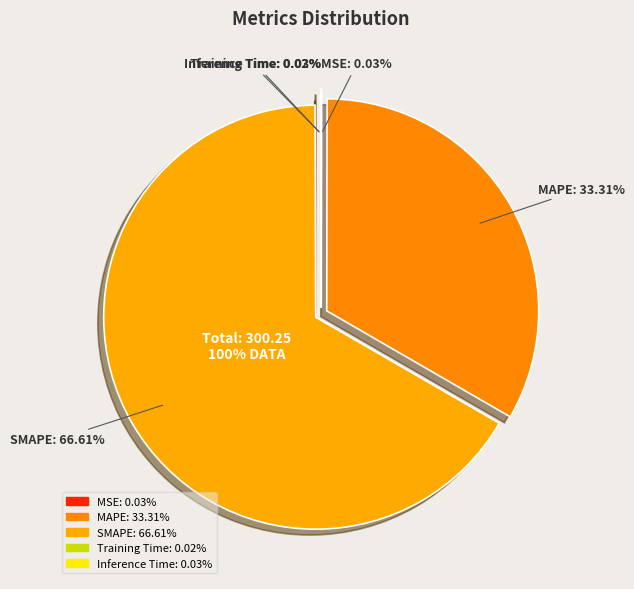

What is the largest slice in the pie chart?

SMAPE